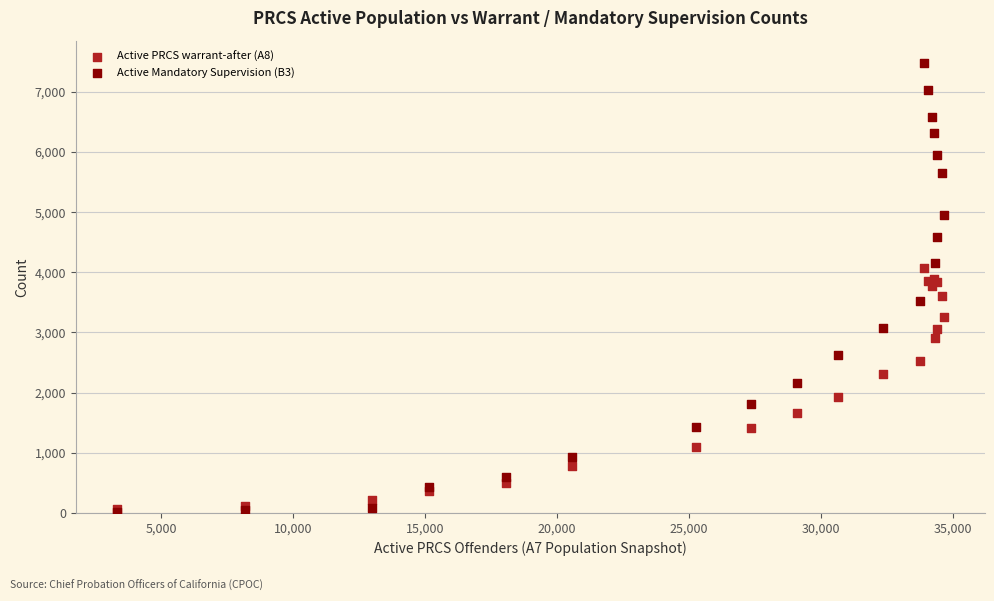

Which series reaches the maximum Y coordinate?

Active Mandatory Supervision (B3)